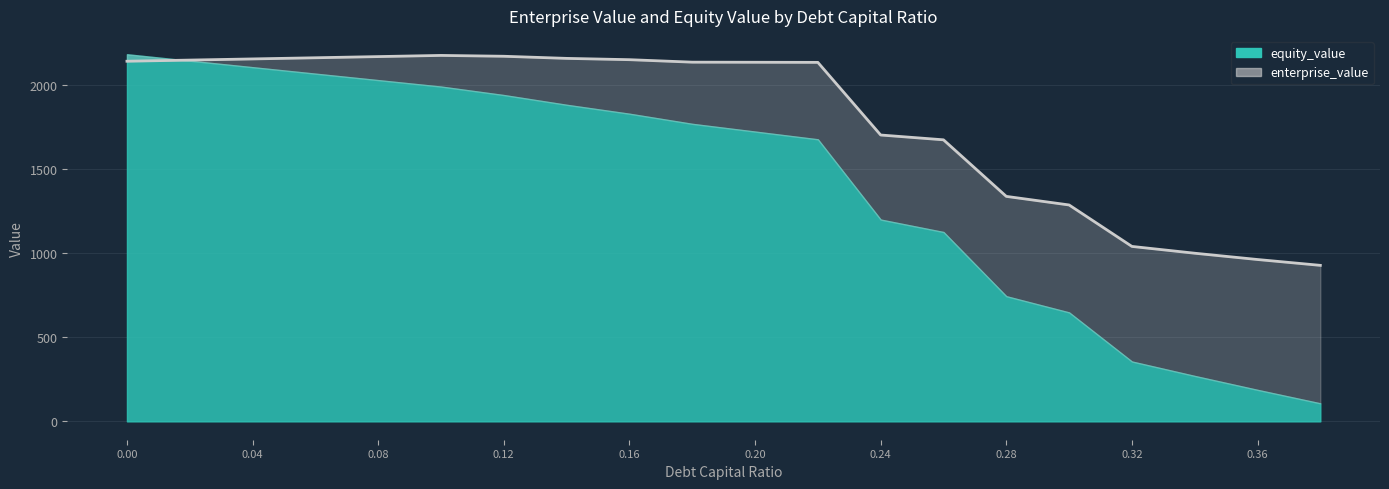

What is the label of the 8th point from the left?

0.28